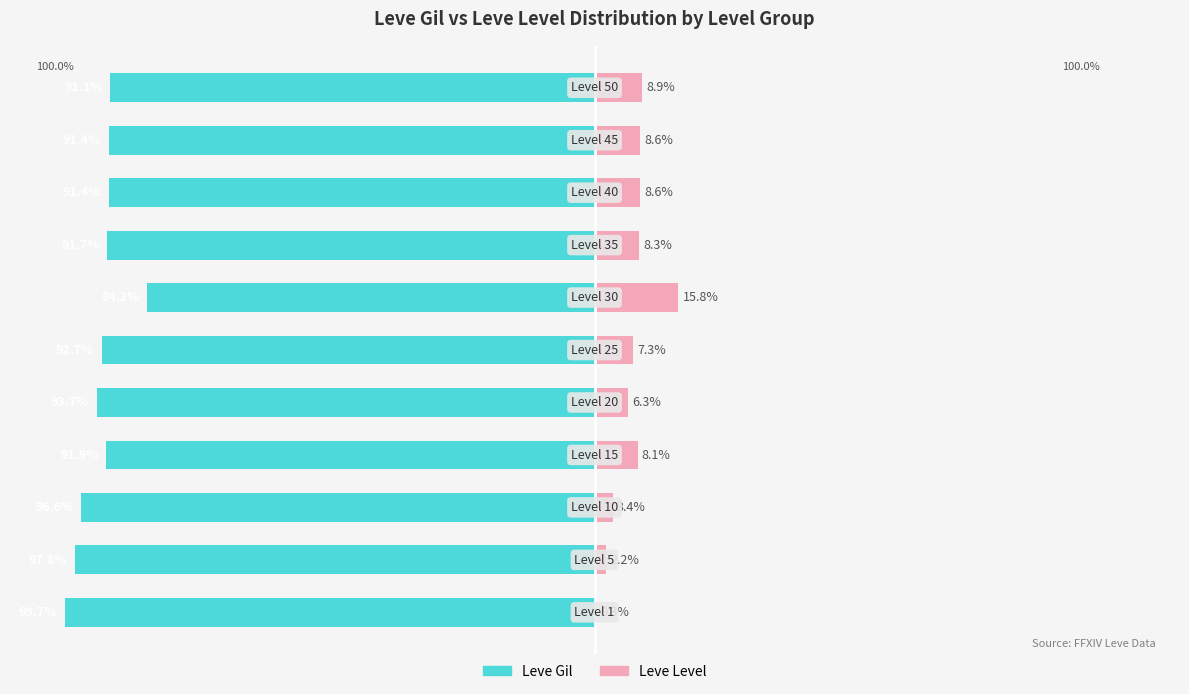

Between 10 and 3, which is larger?

10